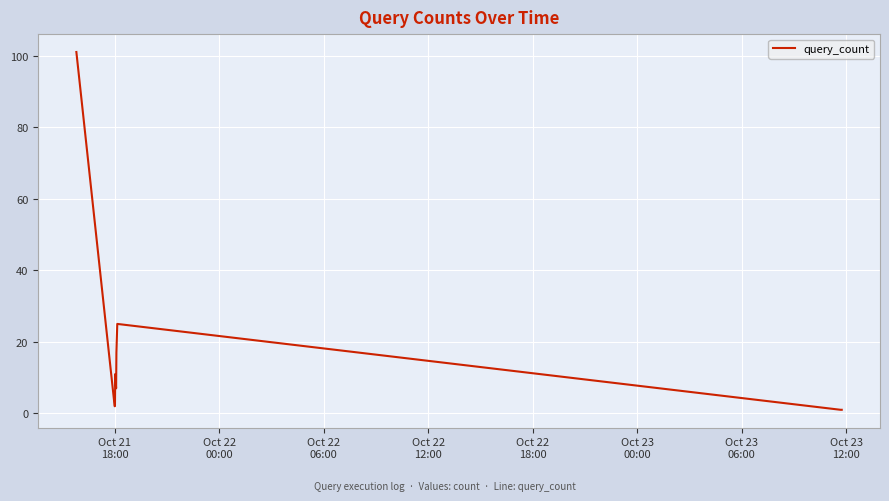

How many values are below 7?

5